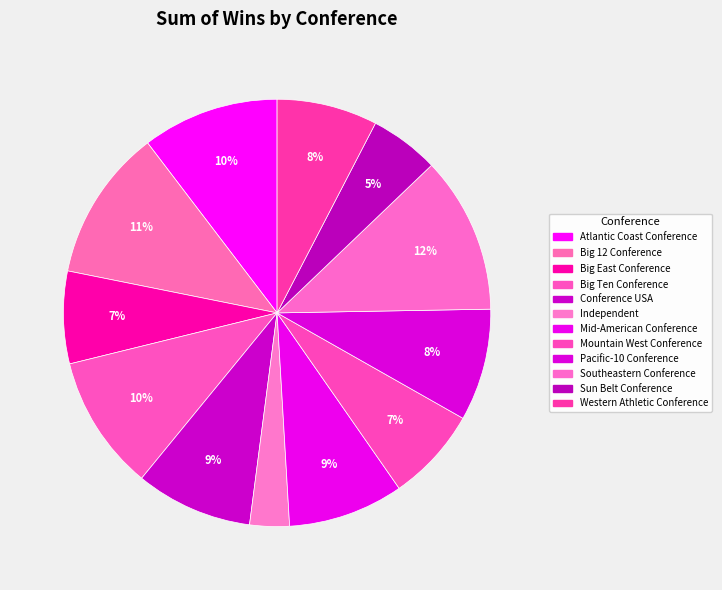

How many segments does this pie chart have?

12